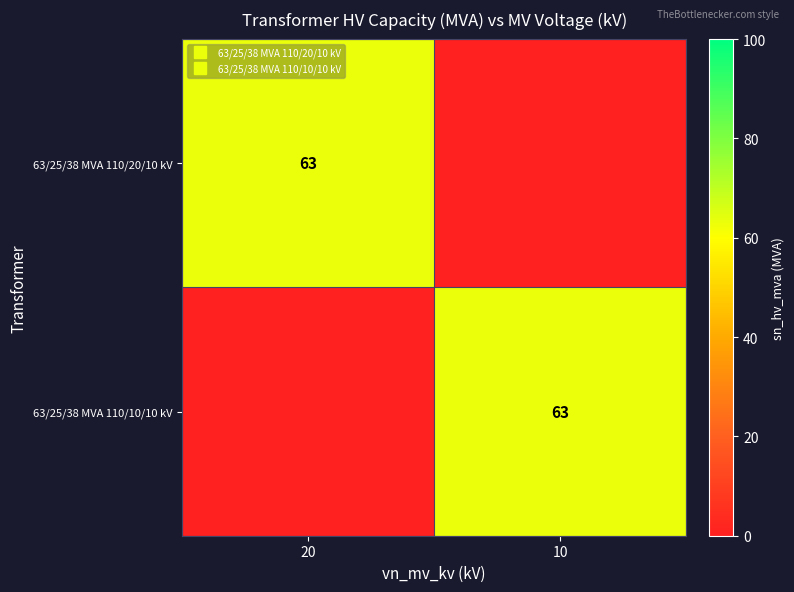

Rank the series by their maximum value, from highest to lowest.

63/25/38 MVA 110/20/10 kV, 63/25/38 MVA 110/10/10 kV